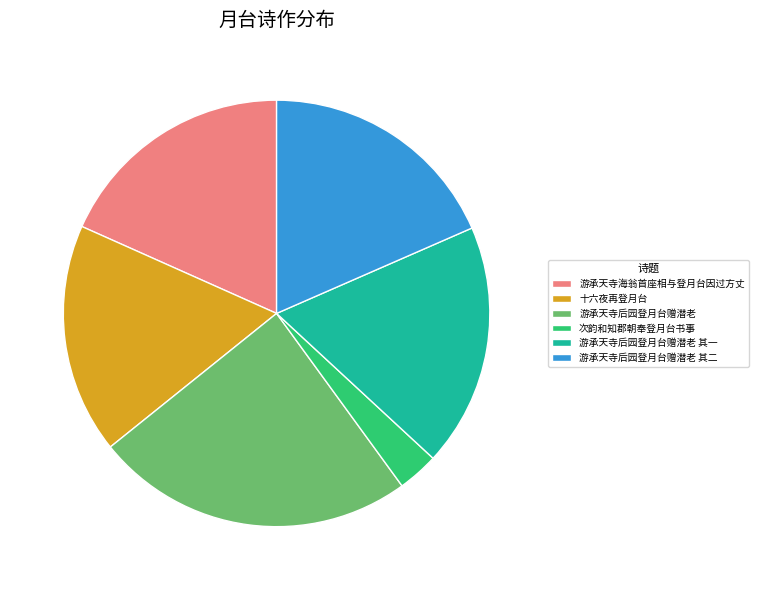

Is it true that 游承天寺后园登月台赠潜老 其二 is 9% of the pie?

False